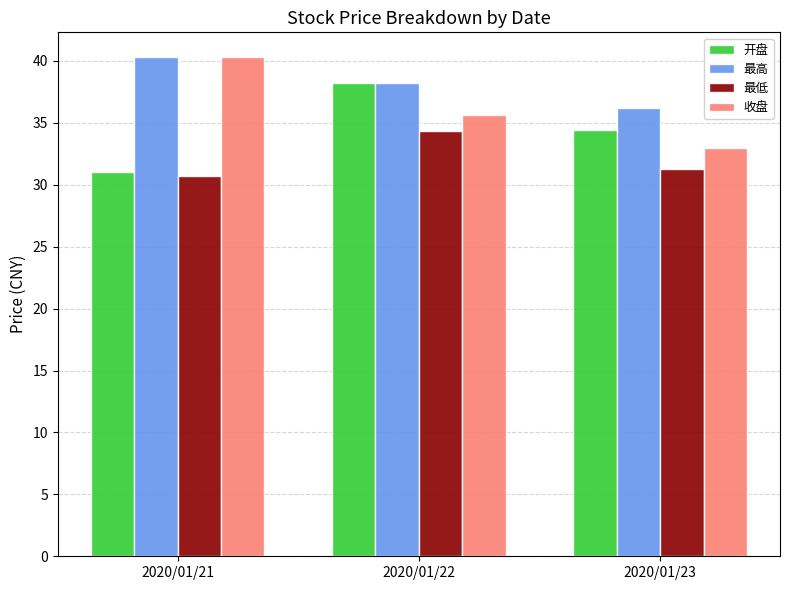

List the series in order of their overall mean, lowest first.

最低, 开盘, 收盘, 最高